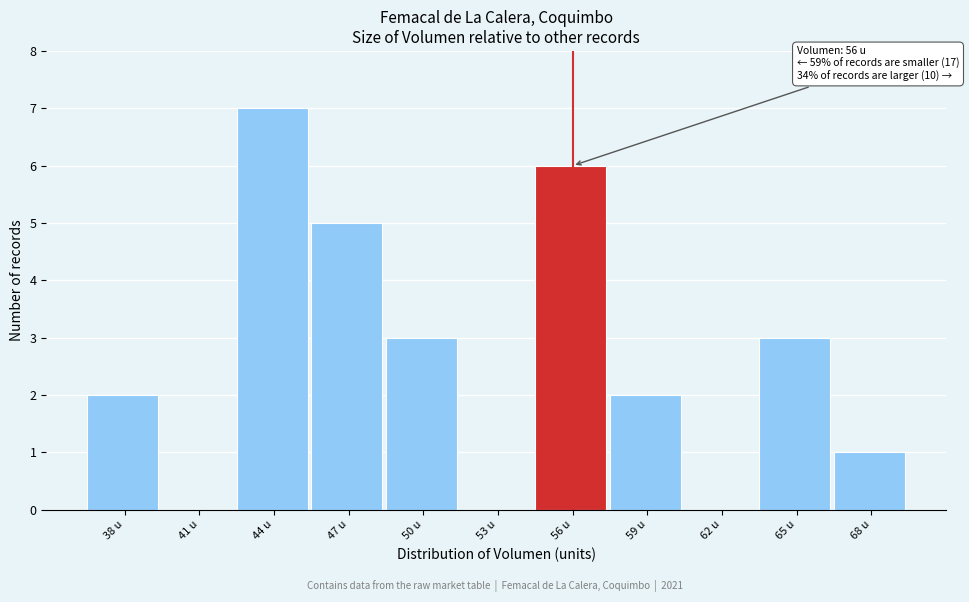

Reading right to left, what are all the values shown in this chart?

68 u=1	65 u=3	62 u=0	59 u=2	56 u=6	53 u=0	50 u=3	47 u=5	44 u=7	41 u=0	38 u=2